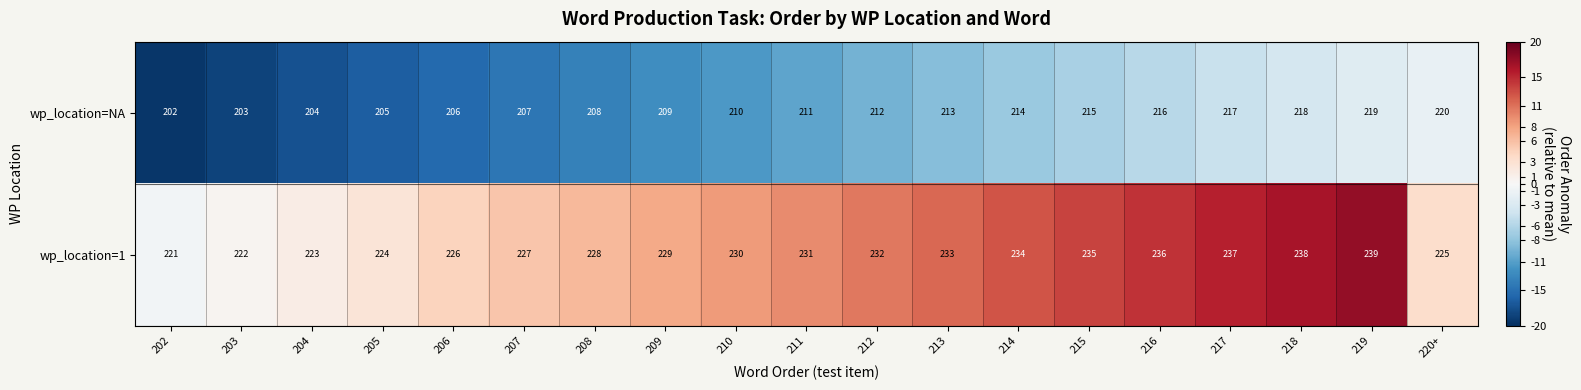

What is the highest value of the wp_location=NA series?

220